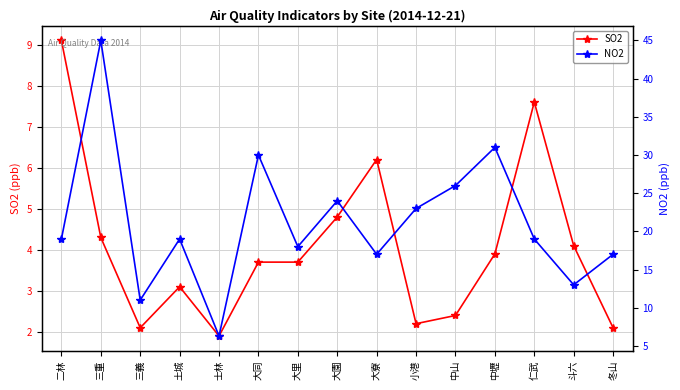

In SO2, how many points are higher than both neighbors (excluding endpoints)?

3